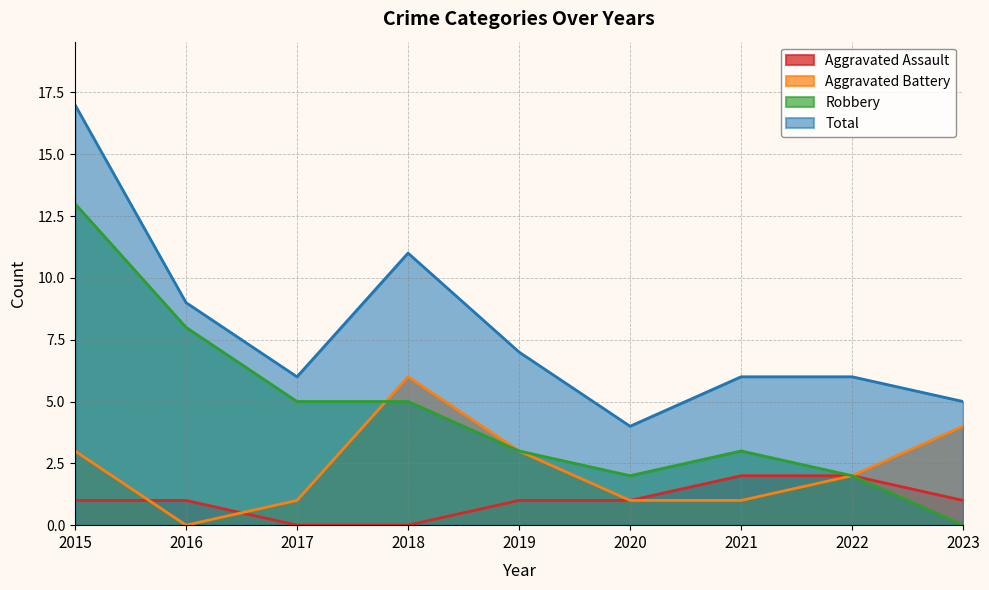

How many lines are shown in the chart?

4